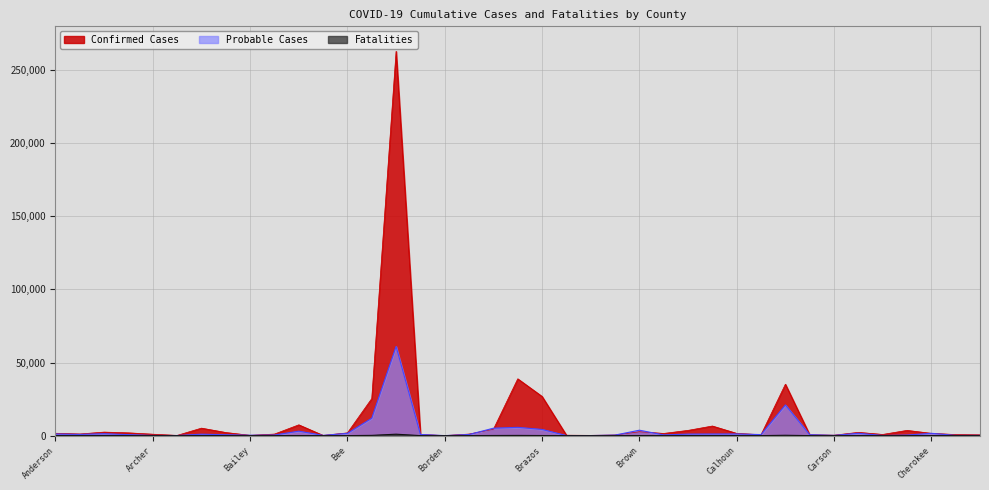

At which category is the sum across all series the highest?

Bexar